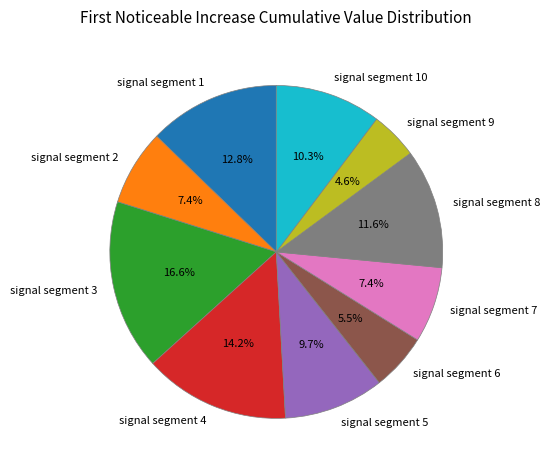

To the nearest percent, what portion does signal segment 9 represent?

5%